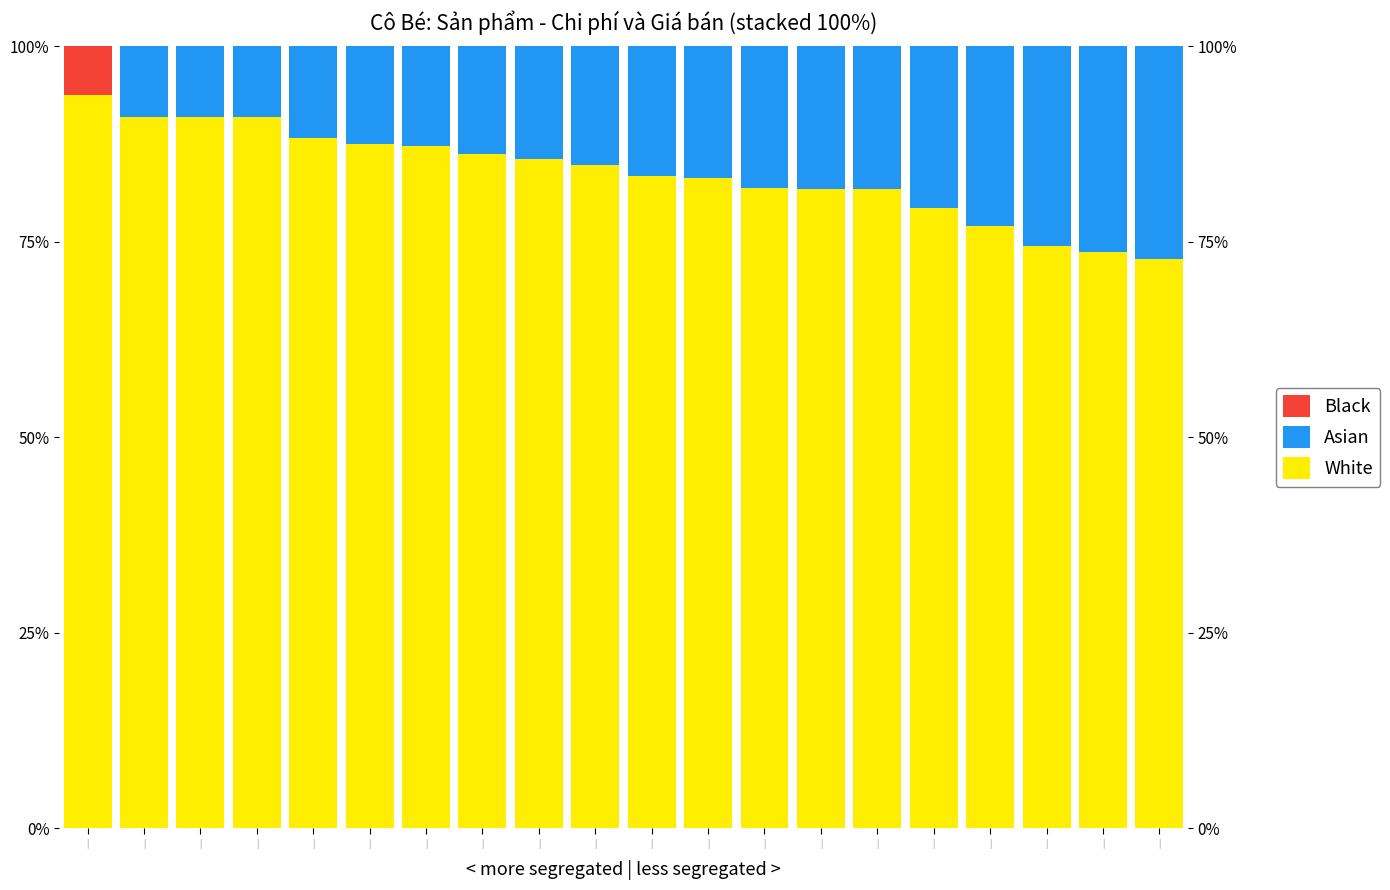

Reading left to right, list all the values displayed in this chart.

White: |=93.8	|=90.9	|=90.9	|=90.9	|=88.3	|=87.5	|=87.2	|=86.2	|=85.6	|=84.8	|=83.4	|=83.2	|=81.8	|=81.8	|=81.8	|=79.3	|=77.0	|=74.4	|=73.8	|=72.8
Asian: |=0.0	|=9.1	|=9.1	|=9.1	|=11.7	|=12.5	|=12.8	|=13.8	|=14.4	|=15.2	|=16.6	|=16.8	|=18.2	|=18.2	|=18.2	|=20.7	|=23.0	|=25.6	|=26.2	|=27.2
Black: |=6.2	|=0.0	|=0.0	|=0.0	|=0.0	|=0.0	|=0.0	|=0.0	|=0.0	|=0.0	|=0.0	|=0.0	|=0.0	|=0.0	|=0.0	|=0.0	|=0.0	|=0.0	|=0.0	|=0.0